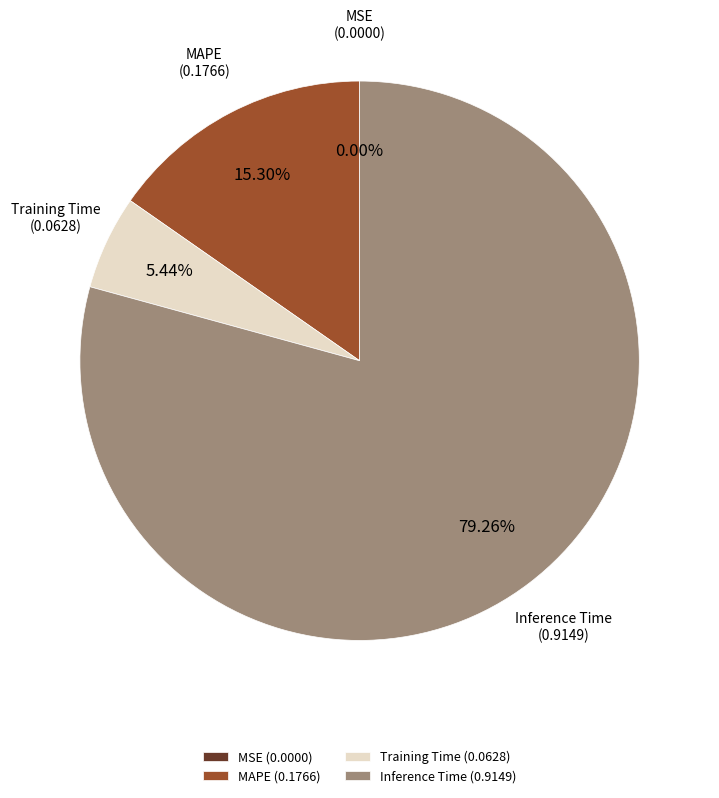

Between Inference Time (0.9149) and Training Time (0.0628), which is larger?

Inference Time (0.9149)